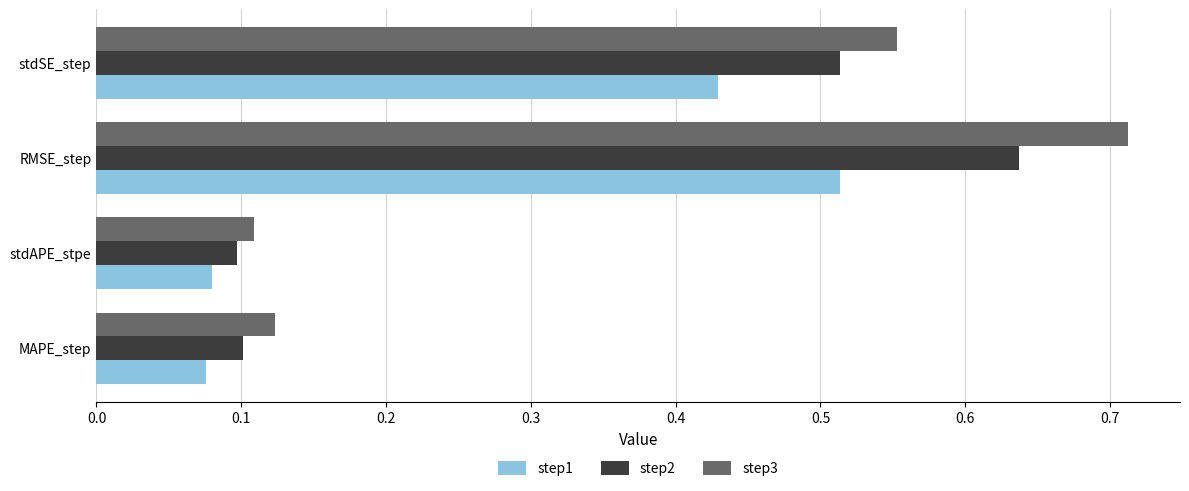

Which series has the widest spread of values?

step3